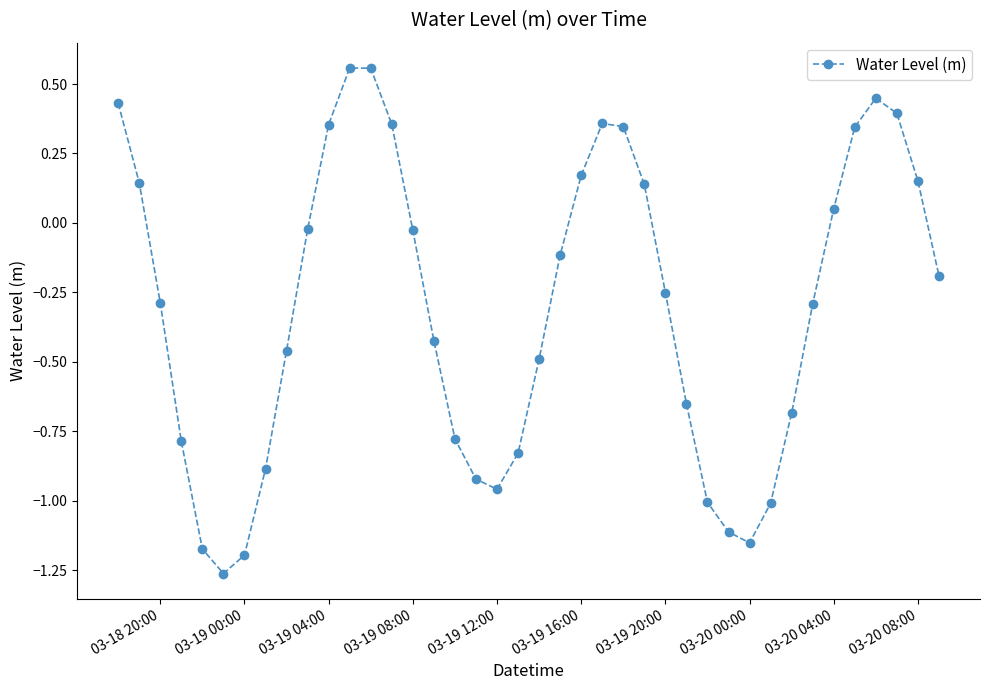

What is the sum of all values?

-12.2